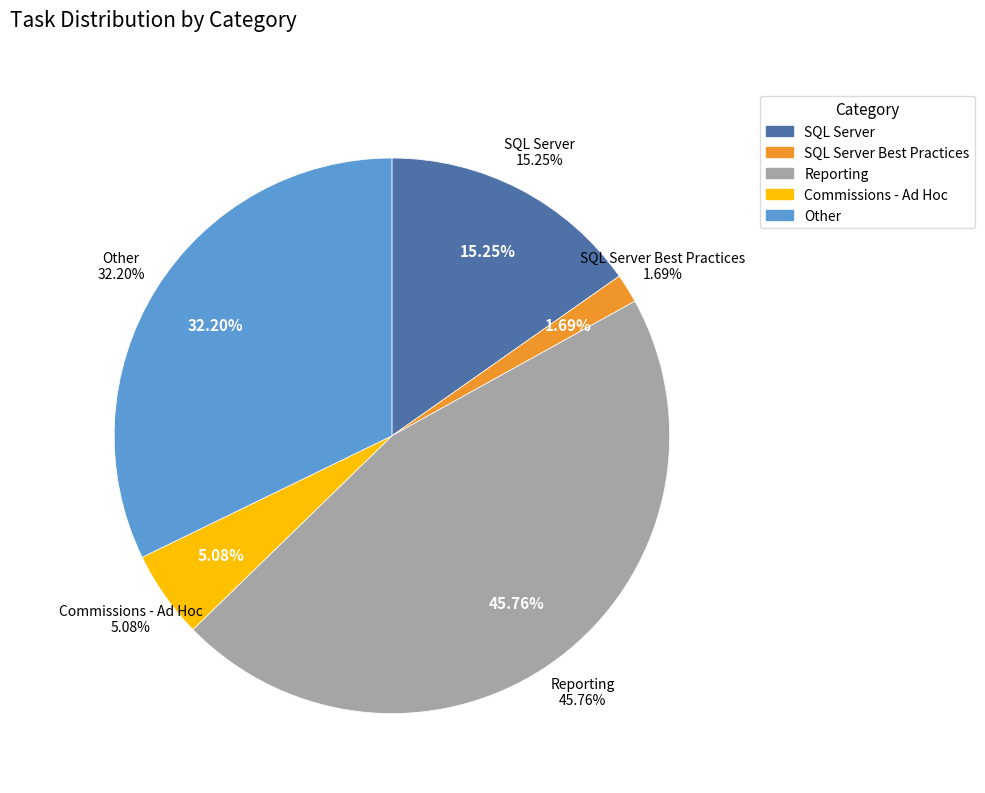

How many segments does this pie chart have?

5